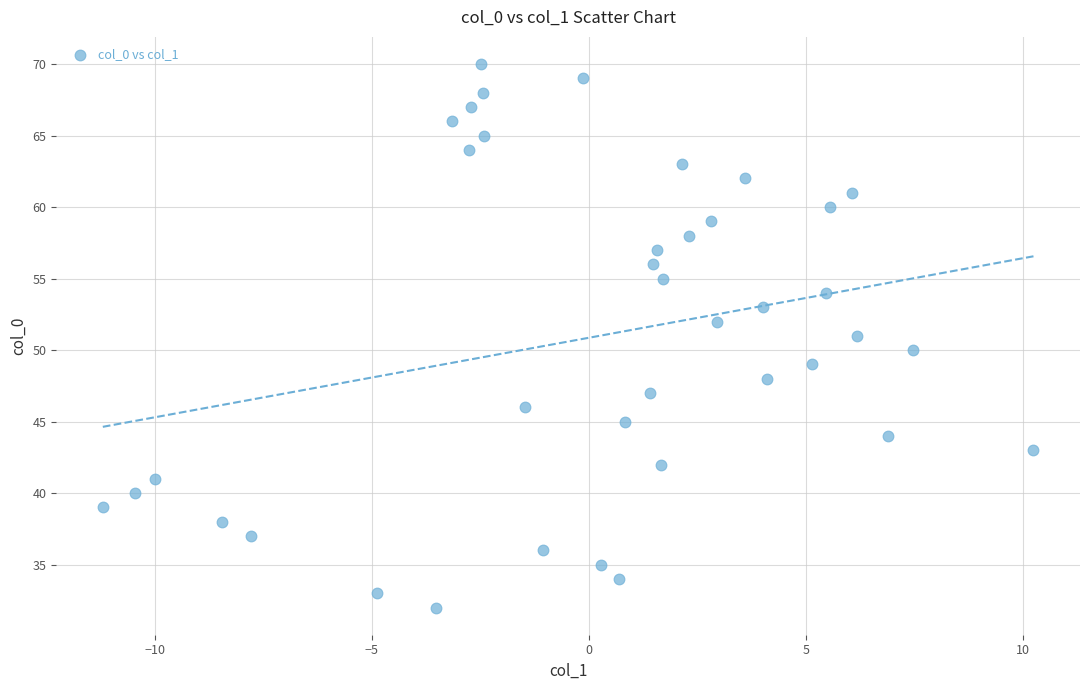

What is the range of Y values (max minus min)?

38